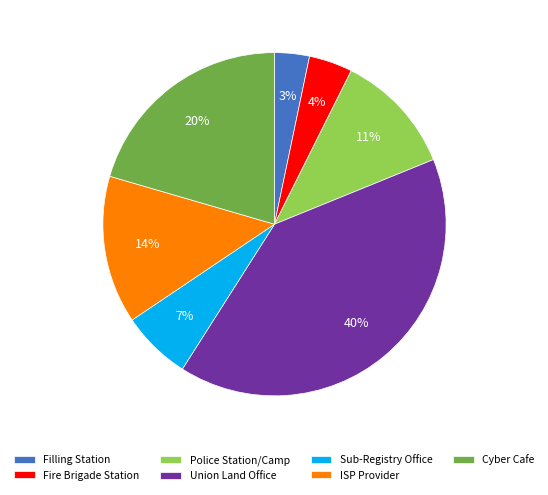

Is the sum of ISP Provider and Union Land Office greater than half?

Yes